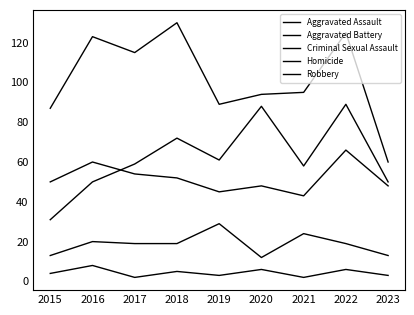

Does the chart have visible grid lines?

No